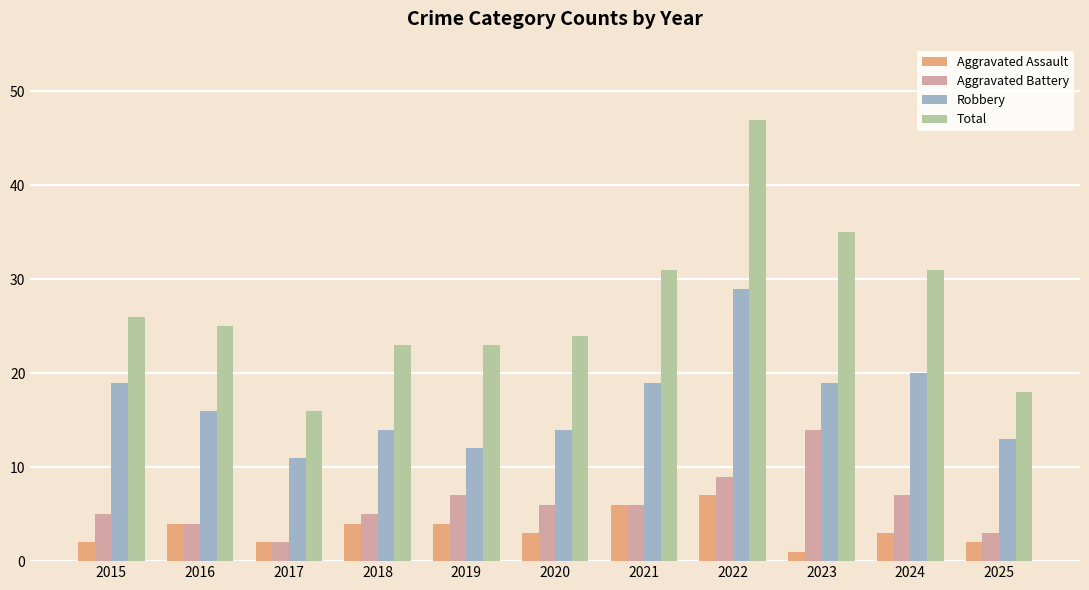

At which category is the sum across all series the highest?

2022